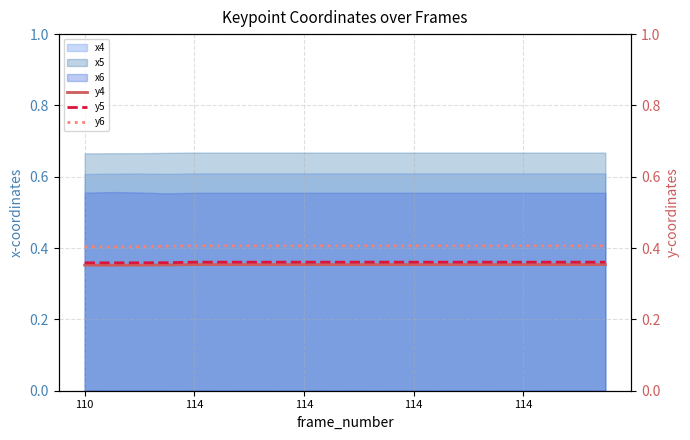

Which category has the highest value across all series?

114